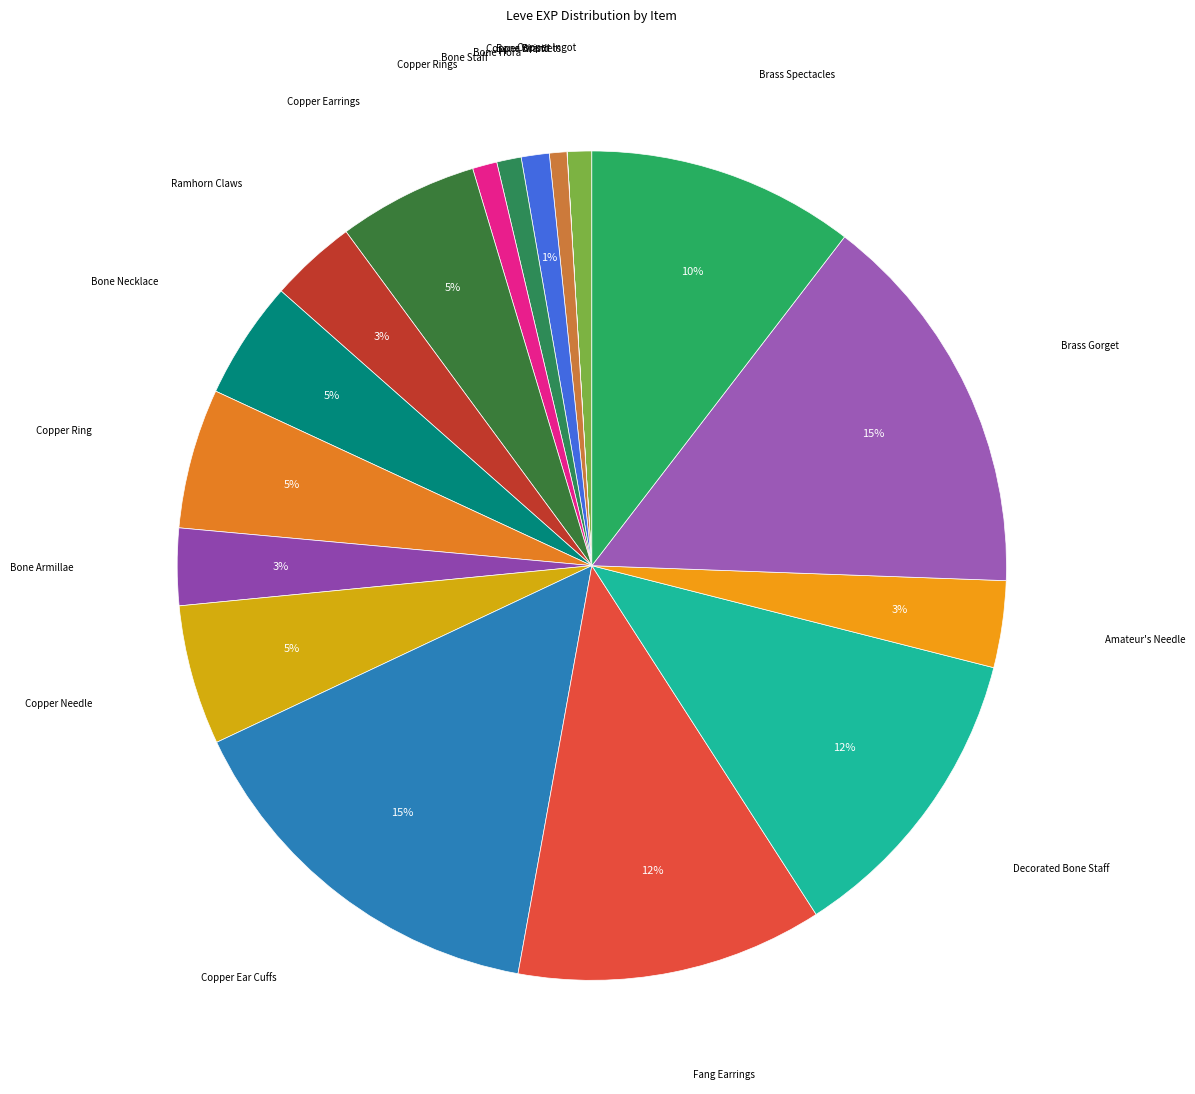

How many segments does this pie chart have?

18